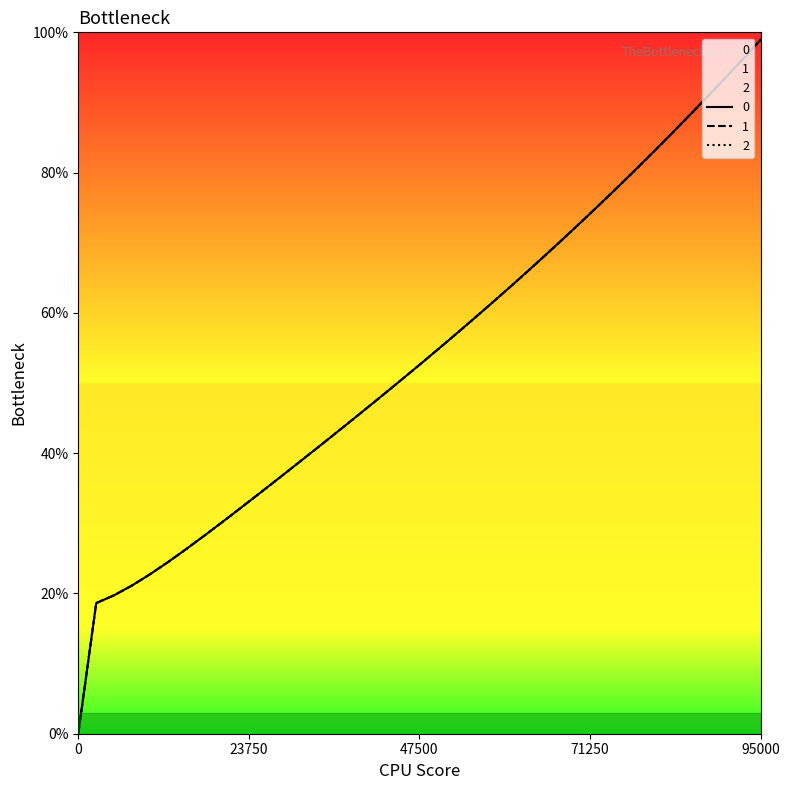

Is it true that 1 equals -64.8 at 0?

False